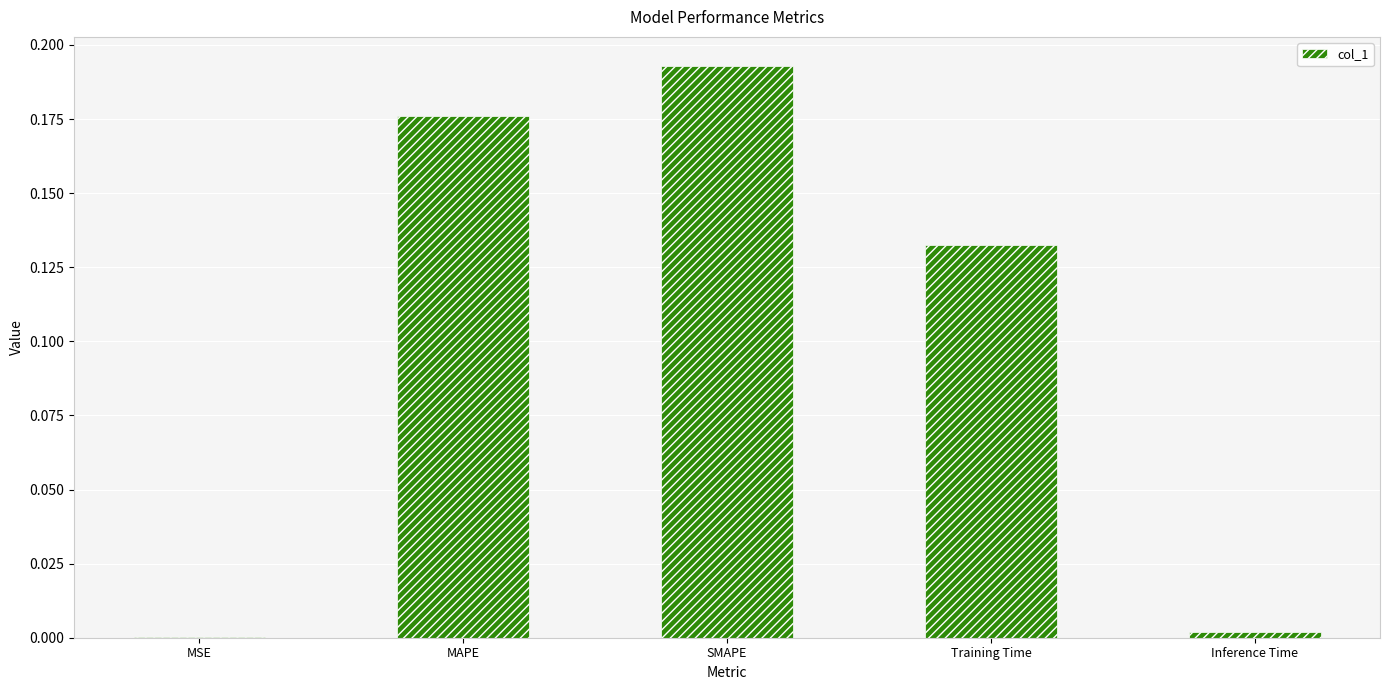

What is the sum of the values at SMAPE and Training Time?

0.3